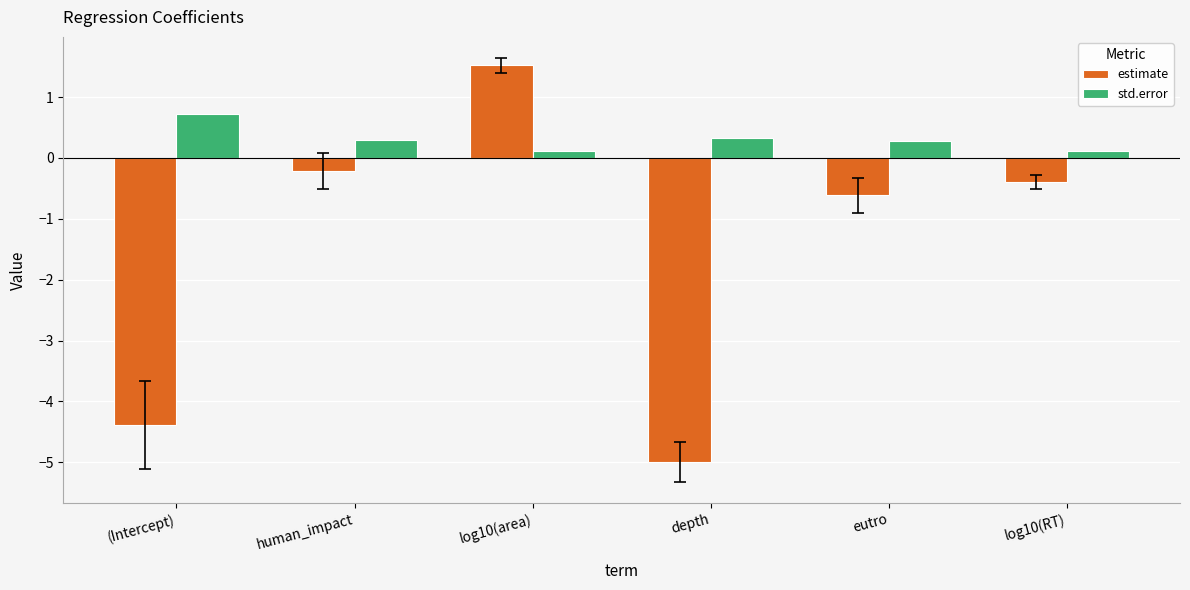

What is the sum of all std.error values?

1.9